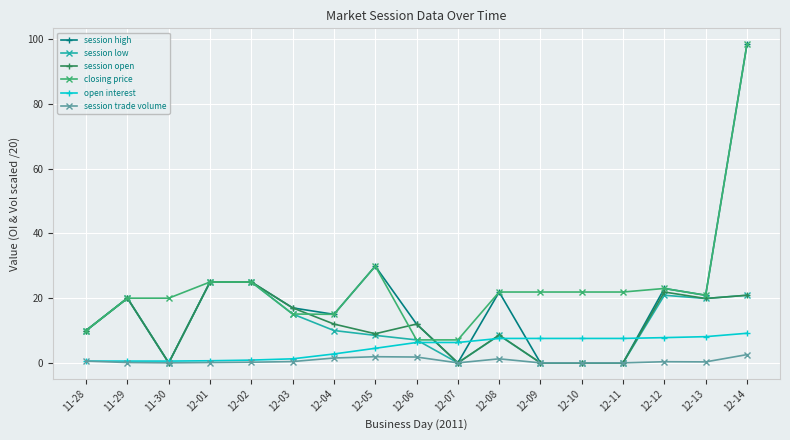

What is the average value of the closing price series?

23.8